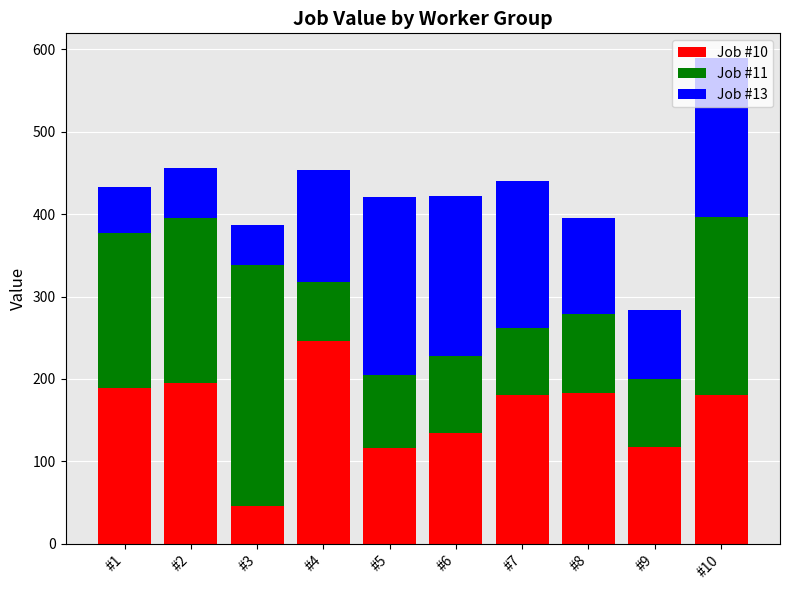

The value of Job #10 at #9 is 117.1. True or false?

True